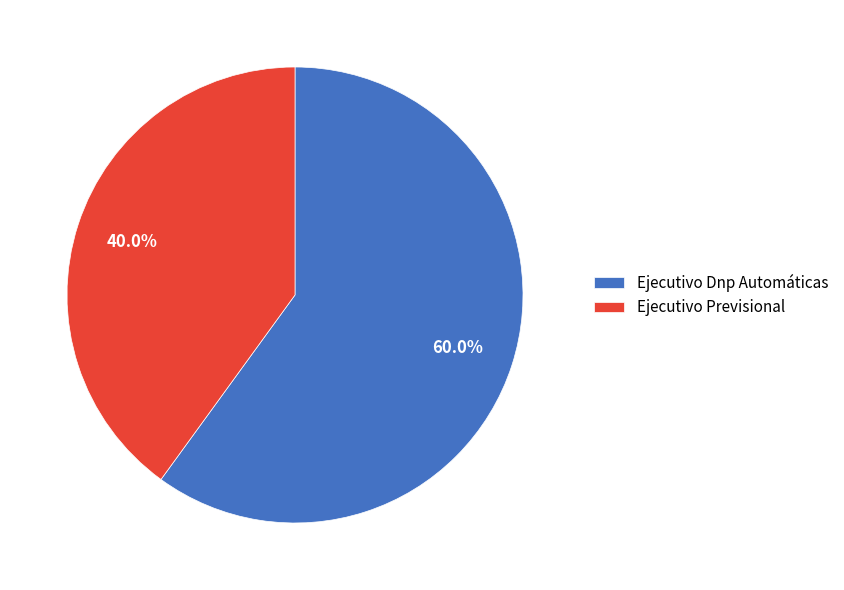

Which category has the smallest portion of the pie?

Ejecutivo Previsional